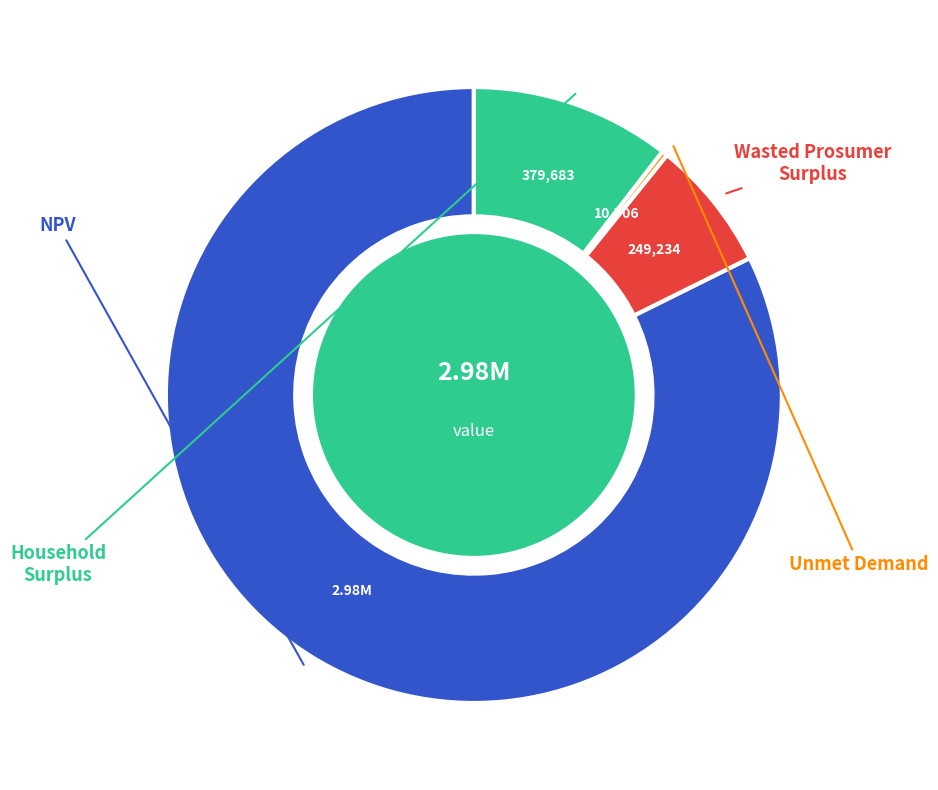

Count the number of slices in the pie.

4